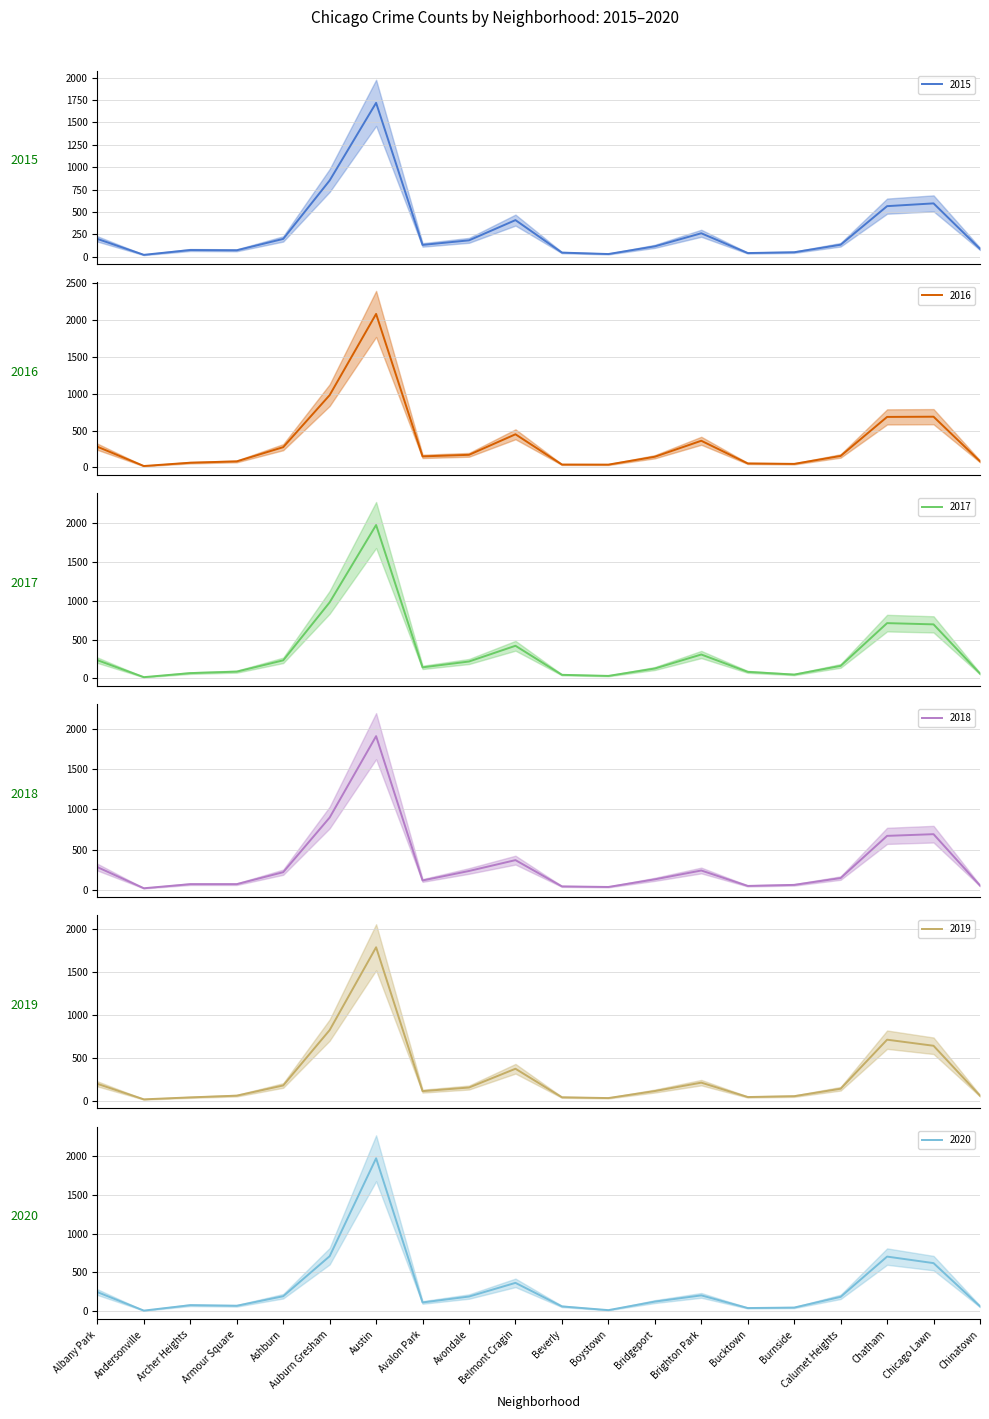

What is the difference between the second highest and second lowest values in the 2020 series?

694